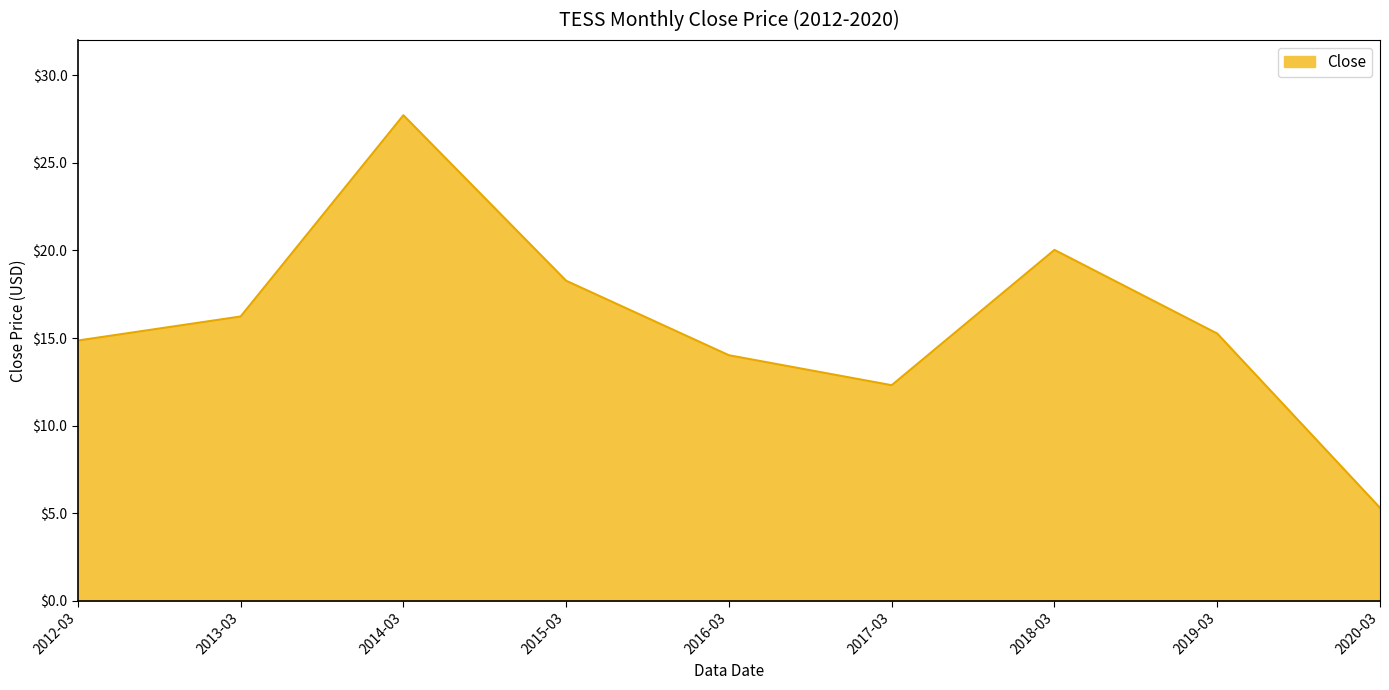

True or false: the data shows 15.3 at 2019-03.

True